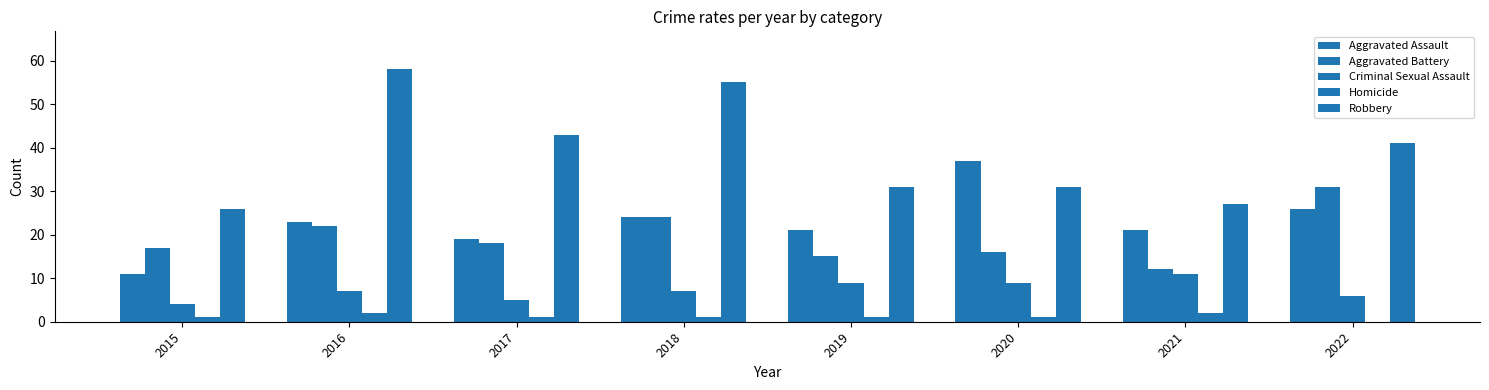

Reading left to right, what are all the values shown in this chart?

Aggravated Assault: 2015=11	2016=23	2017=19	2018=24	2019=21	2020=37	2021=21	2022=26
Aggravated Battery: 2015=17	2016=22	2017=18	2018=24	2019=15	2020=16	2021=12	2022=31
Criminal Sexual Assault: 2015=4	2016=7	2017=5	2018=7	2019=9	2020=9	2021=11	2022=6
Homicide: 2015=1	2016=2	2017=1	2018=1	2019=1	2020=1	2021=2	2022=0
Robbery: 2015=26	2016=58	2017=43	2018=55	2019=31	2020=31	2021=27	2022=41